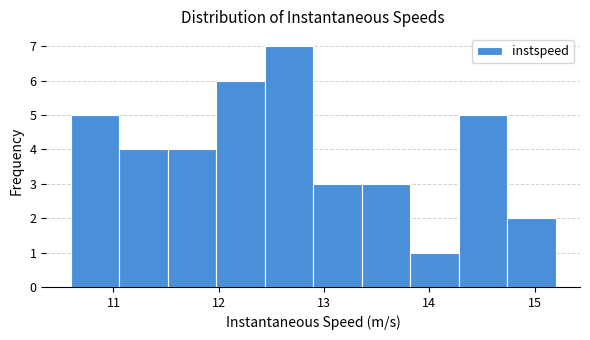

What is the height of the bar covering 14.7 to 15.2 on the x-axis? Neither the bar edges nor the heights are printed on the chart, so give them approximately, as read against the axes.

2